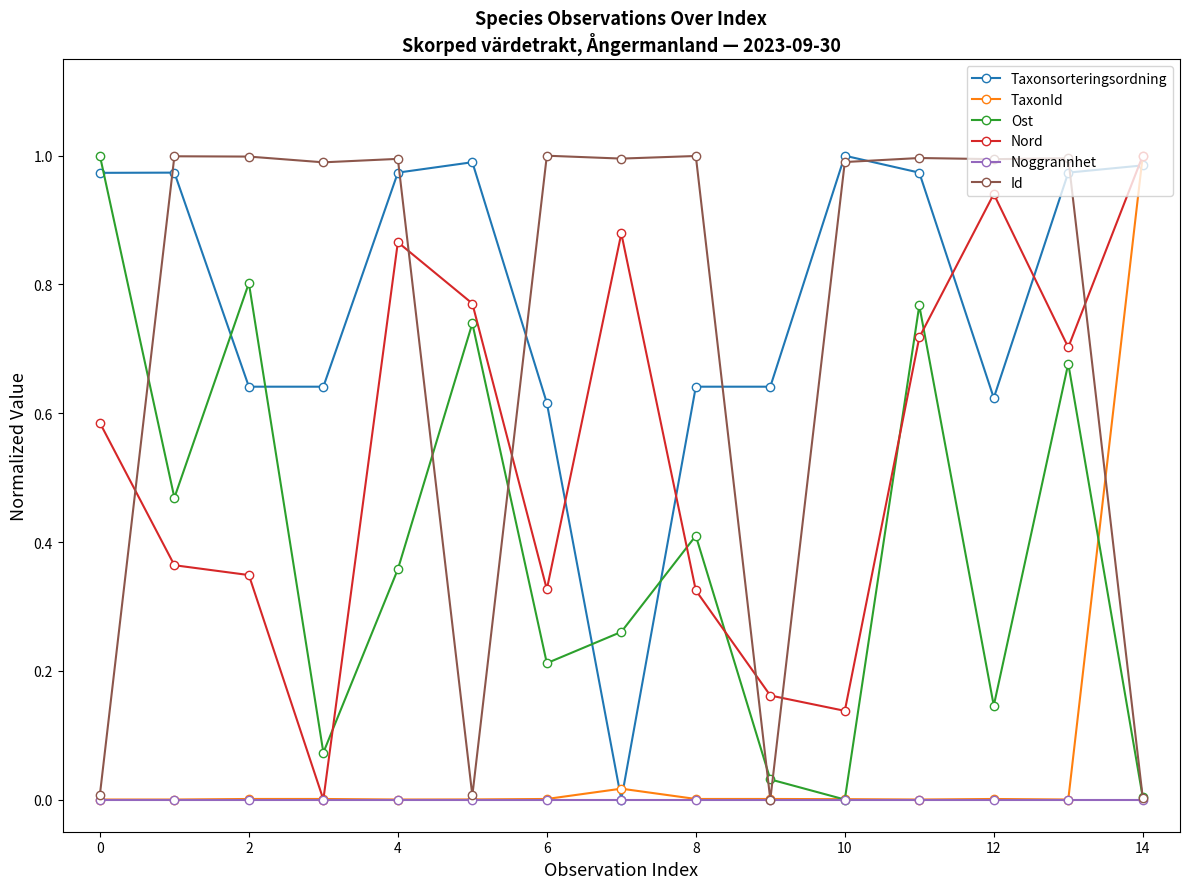

Which series ends up on top after the final intersection of Taxonsorteringsordning and TaxonId?

TaxonId